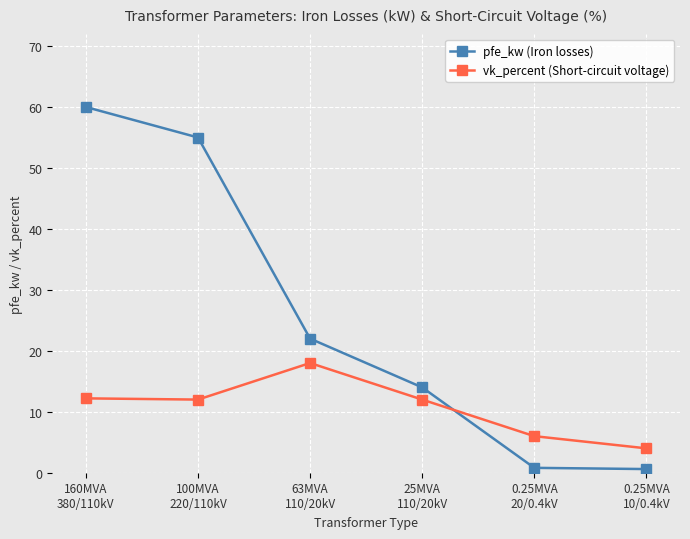

The value of vk_percent (Short-circuit voltage) at 160MVA
380/110kV is 7.0. True or false?

False